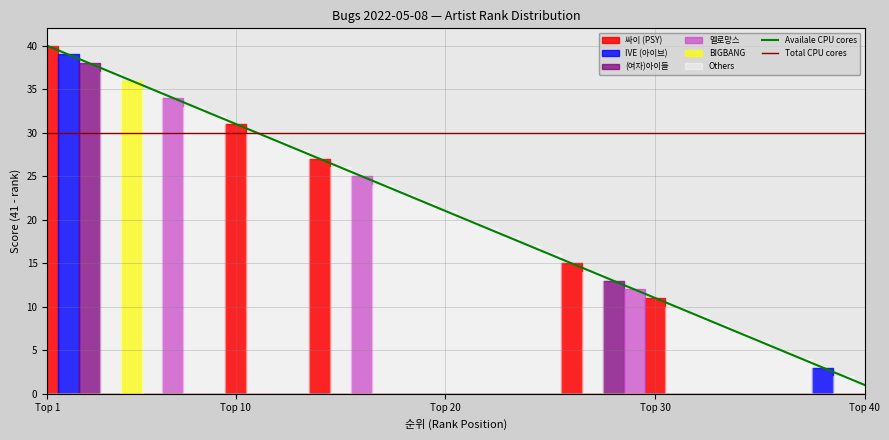

What is the highest value of the Total CPU cores series?

30